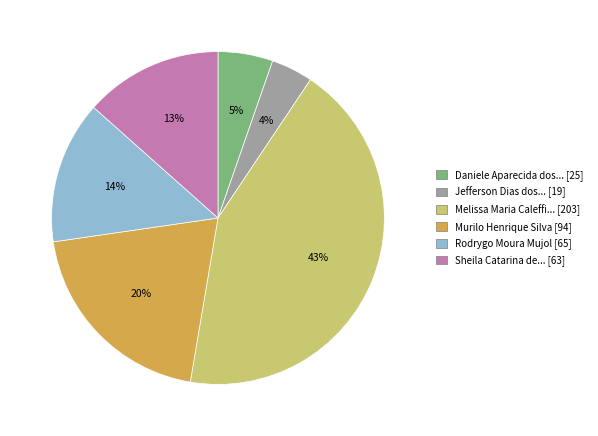

To the nearest percent, what is the difference between the largest and smallest slice percentages?

39%